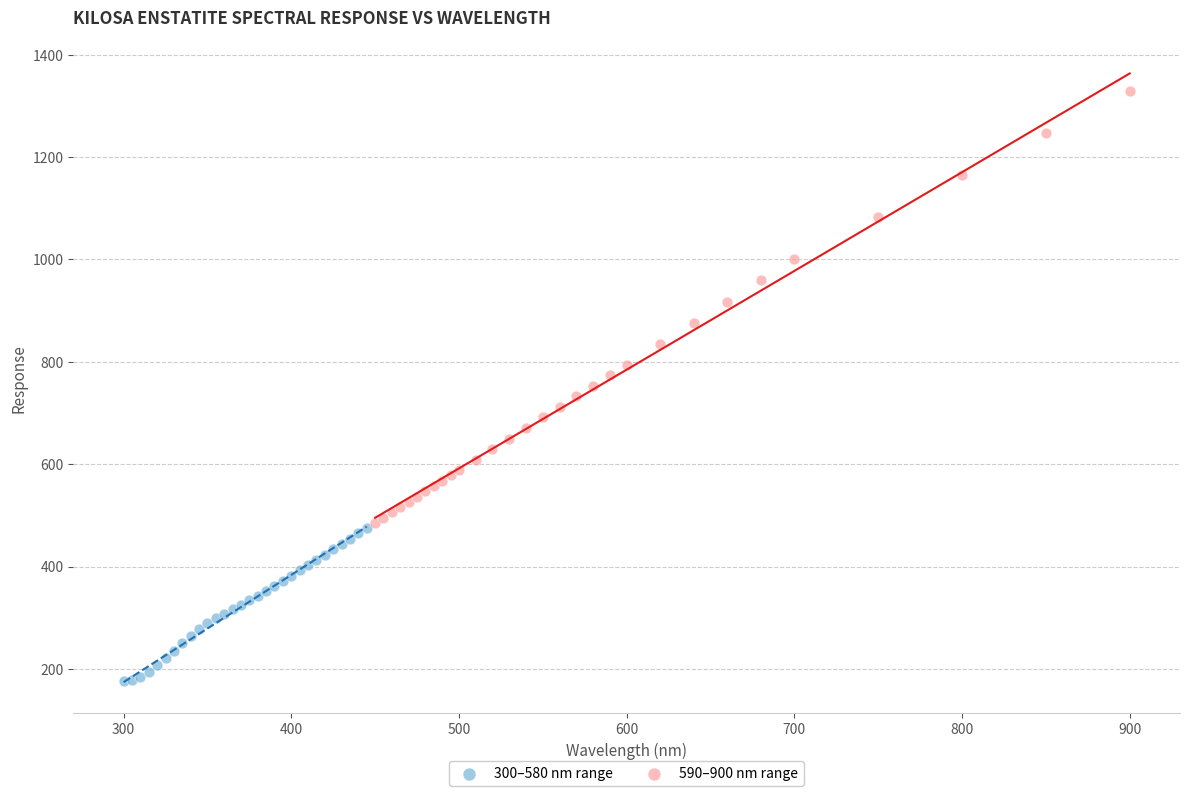

Which series has the widest spread of Y values?

590–900 nm range